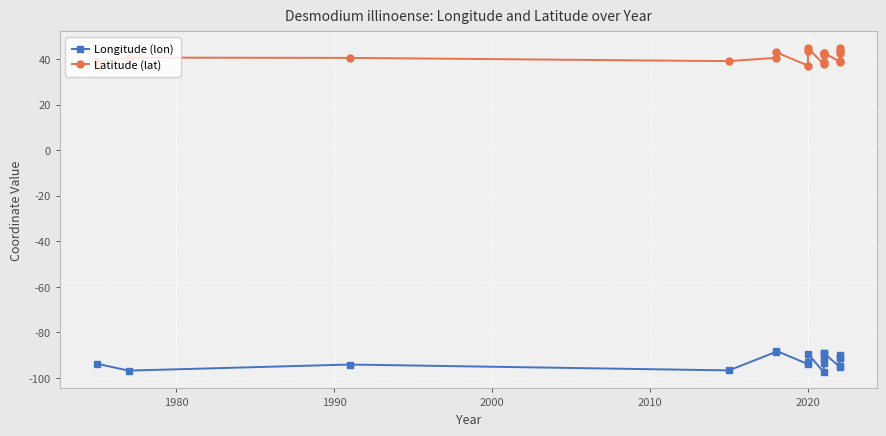

Reading right to left, list all the values displayed in this chart.

Longitude (lon): -89.8	-91.1	-91.3	-94.9	-95.0	-89.0	-89.1	-89.3	-91.0	-93.3	-97.4	-89.4	-92.8	-93.9	-88.1	-88.5	-96.7	-94.1	-96.8	-93.7
Latitude (lat): 45.0	43.4	42.8	39.3	38.9	42.7	42.6	42.2	41.9	38.5	37.6	44.9	43.3	37.1	42.9	40.5	39.1	40.5	40.6	38.8